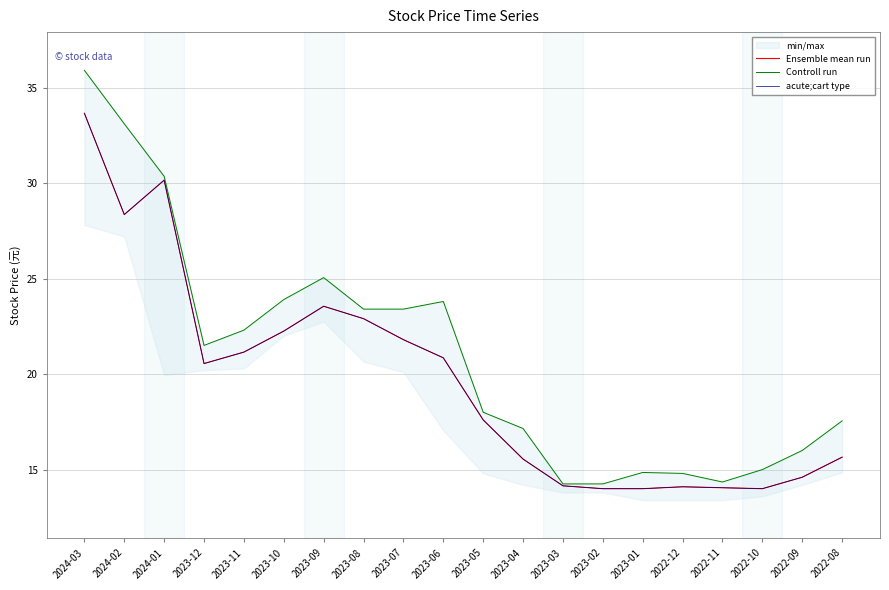

How many data points in Controll run are less than 21?

10